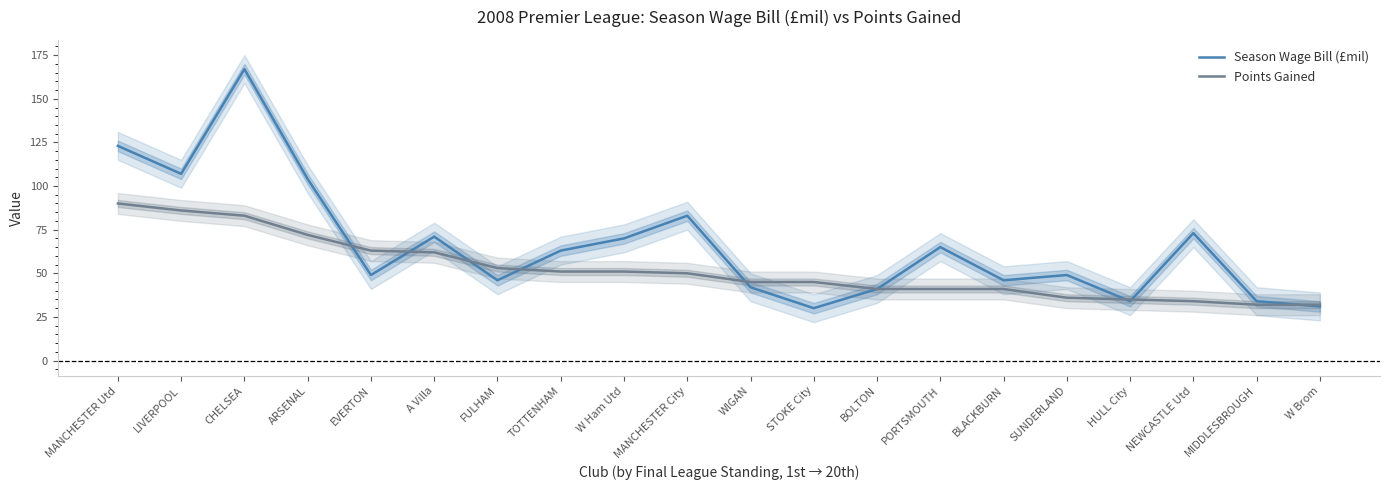

What is the value of the Points Gained point at the 7th from the left?

53